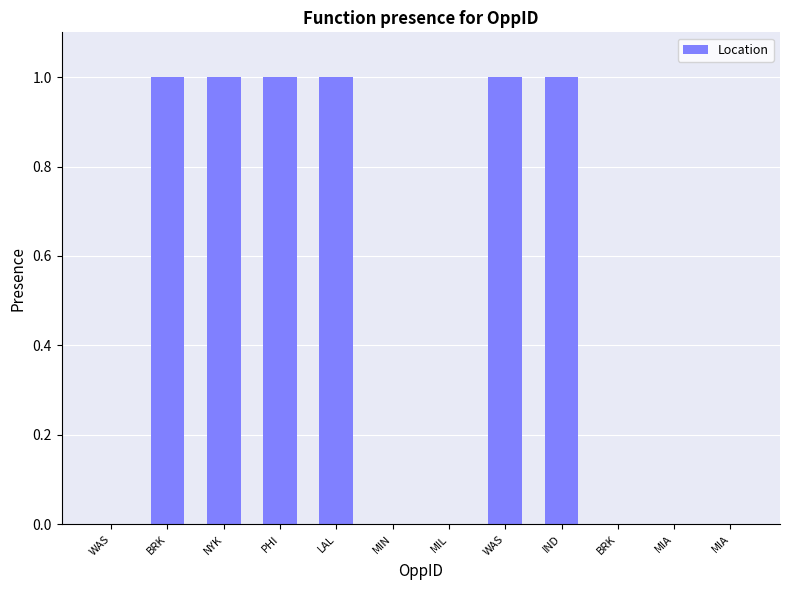

List the labels in order of value, largest first.

BRK, NYK, PHI, LAL, WAS, IND, WAS, MIN, MIL, BRK, MIA, MIA